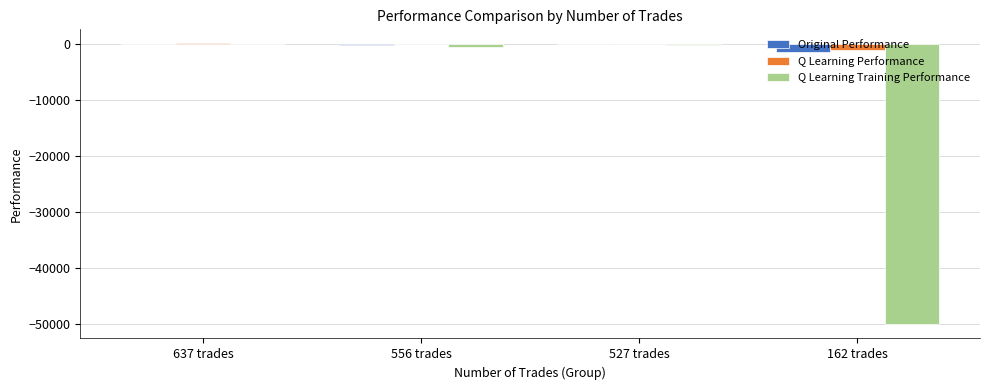

Which series has the largest range (max minus min)?

Q Learning Training Performance